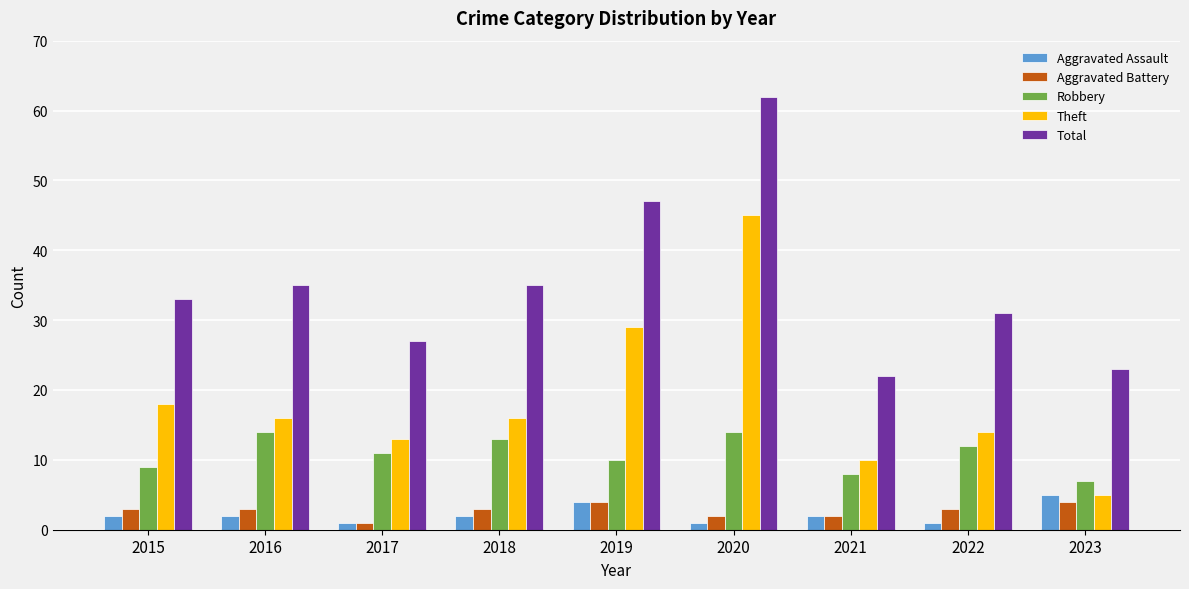

How many bars are there in each group?

5